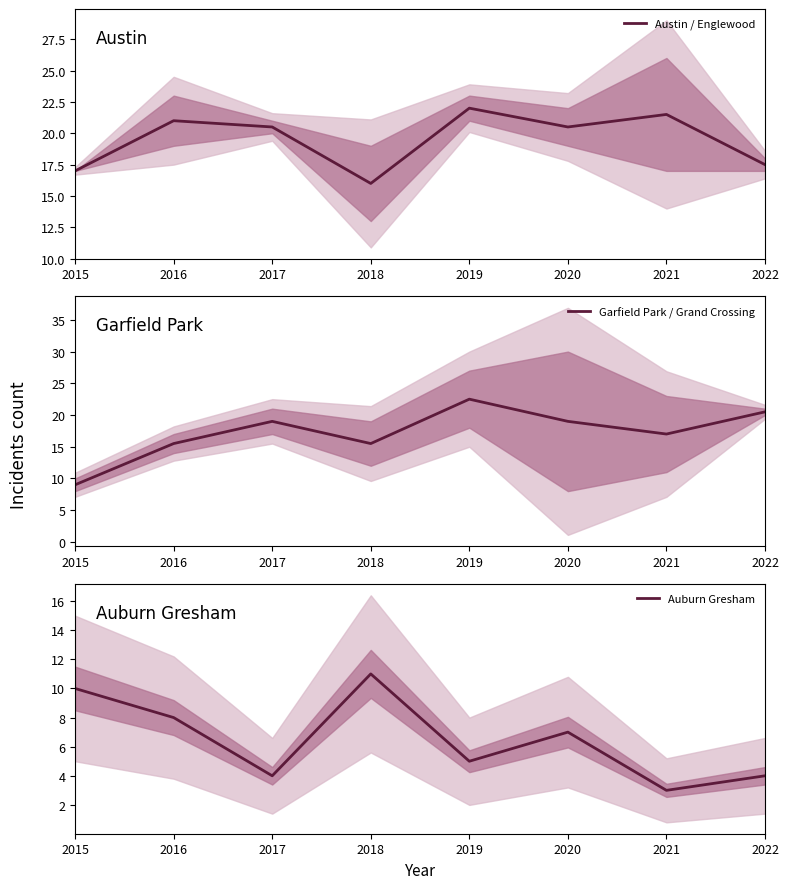

Reading right to left, extract all data points from this chart.

Austin / Englewood: 17.5	21.5	20.5	22.0	16.0	20.5	21.0	17.0
Garfield Park / Grand Crossing: 20.5	17.0	19.0	22.5	15.5	19.0	15.5	9.0
Auburn Gresham: 4.0	3.0	7.0	5.0	11.0	4.0	8.0	10.0